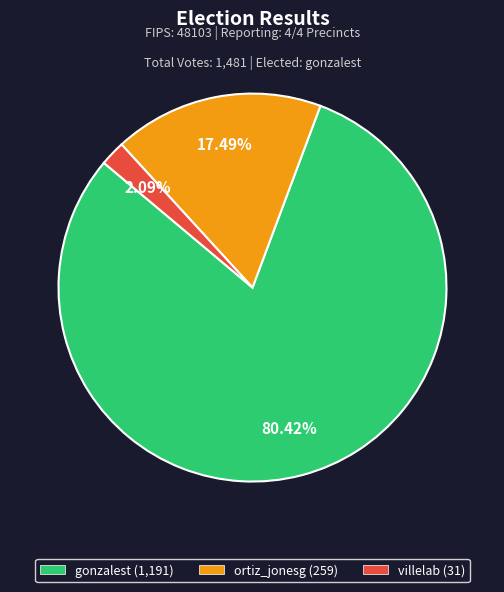

Is ortiz_jonesg the majority of the pie?

No